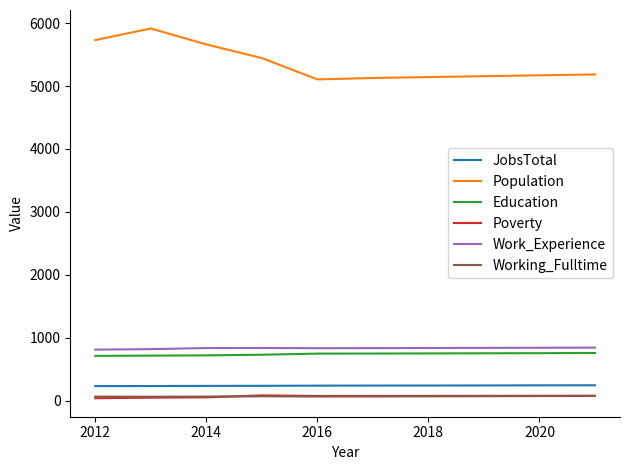

How many intersections are there between Poverty and Working_Fulltime?

1